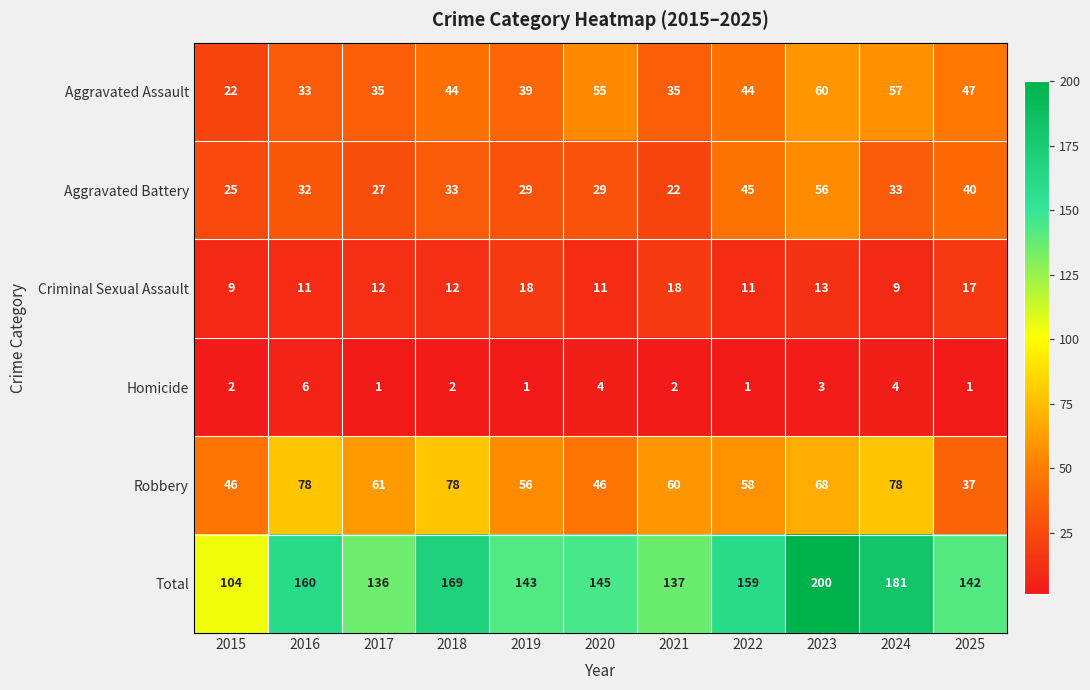

What is the difference between the highest and lowest values at 2015?

102